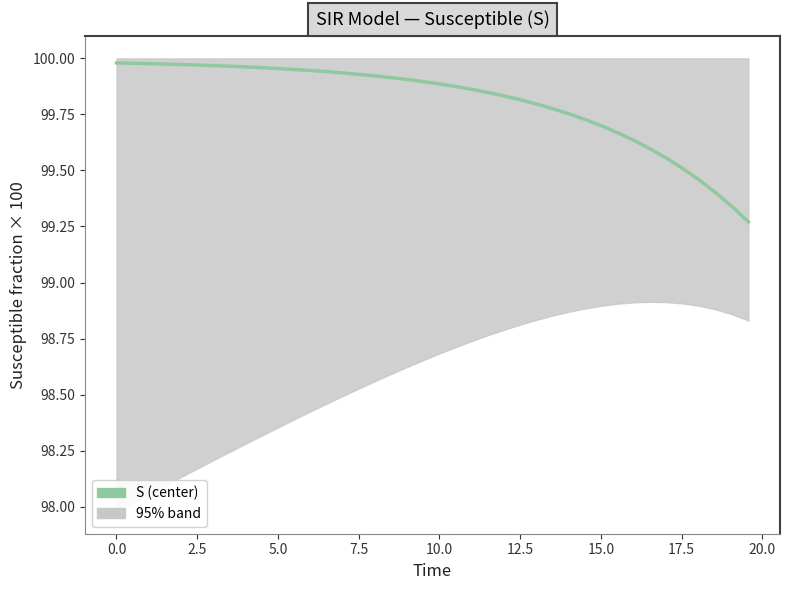

What is the difference between the second highest and minimum values?

0.7